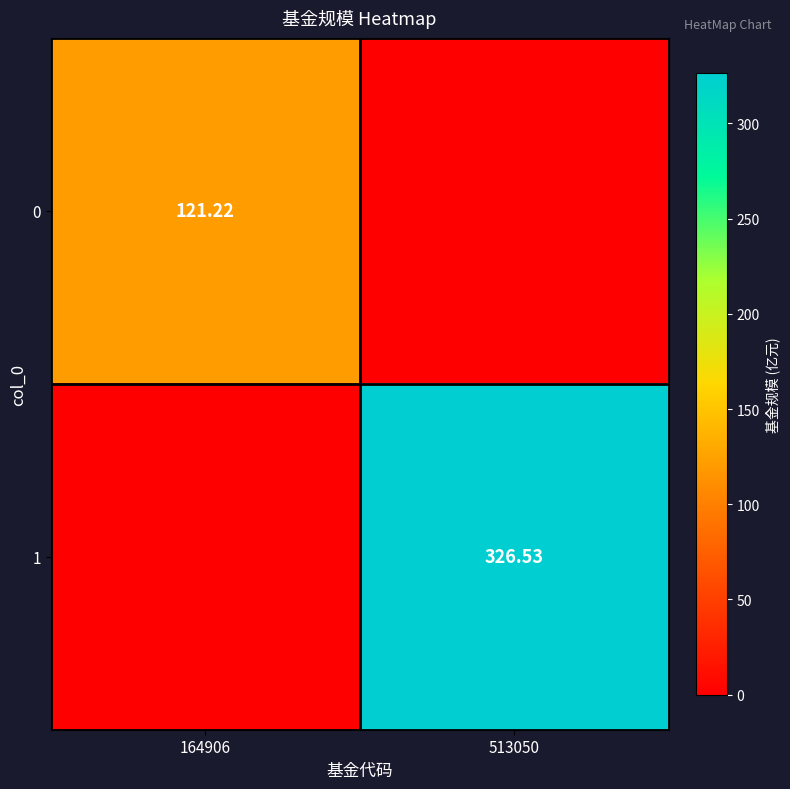

How many data points does each series have?

2